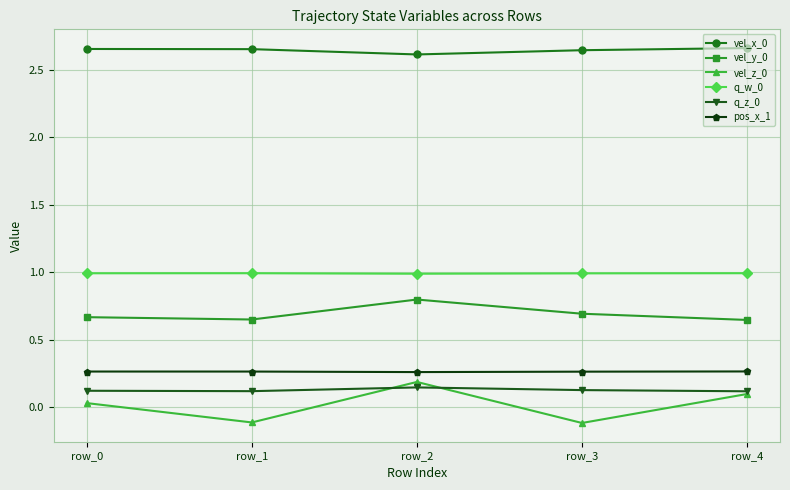

True or false: pos_x_1 and q_w_0 intersect in this chart.

False